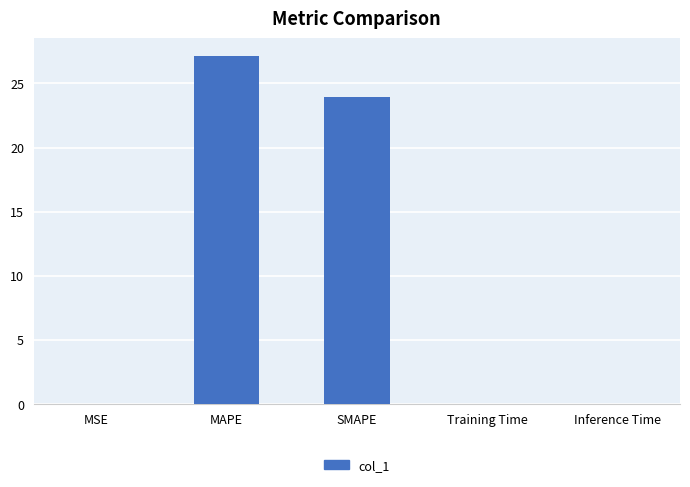

What is the sum of the values at MAPE and SMAPE?

51.1